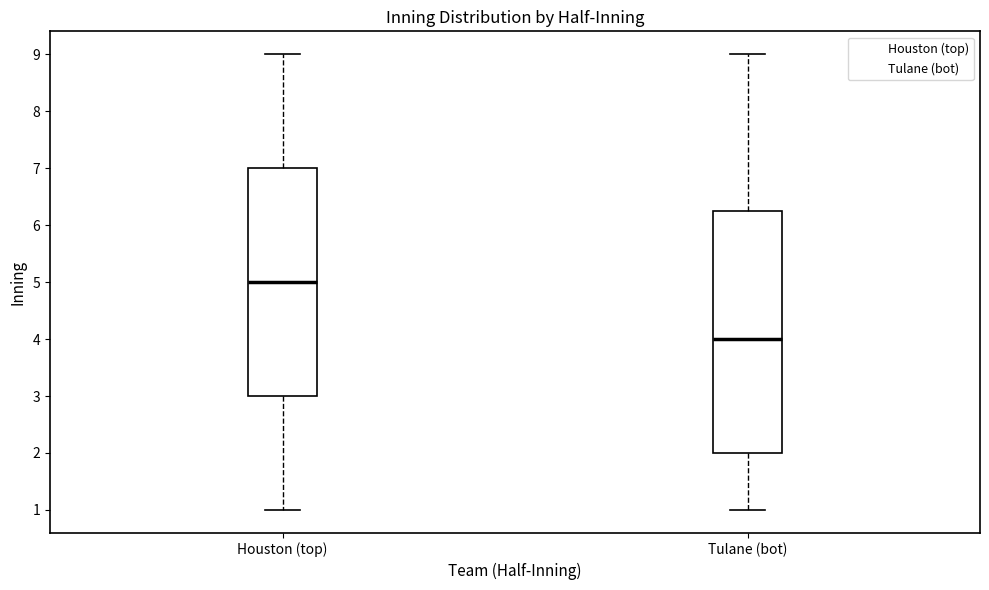

Reading left to right, read every box against the y-axis: the position of its median line, the range the box covers, and the ends of its whiskers. The values are not printed on the chart, so give them approximately, as read against the axis.

Houston (top): median 5.0, box 3.0 to 7.0, whiskers 1.0 to 9.0
Tulane (bot): median 4.0, box 2.0 to 6.3, whiskers 1.0 to 9.0